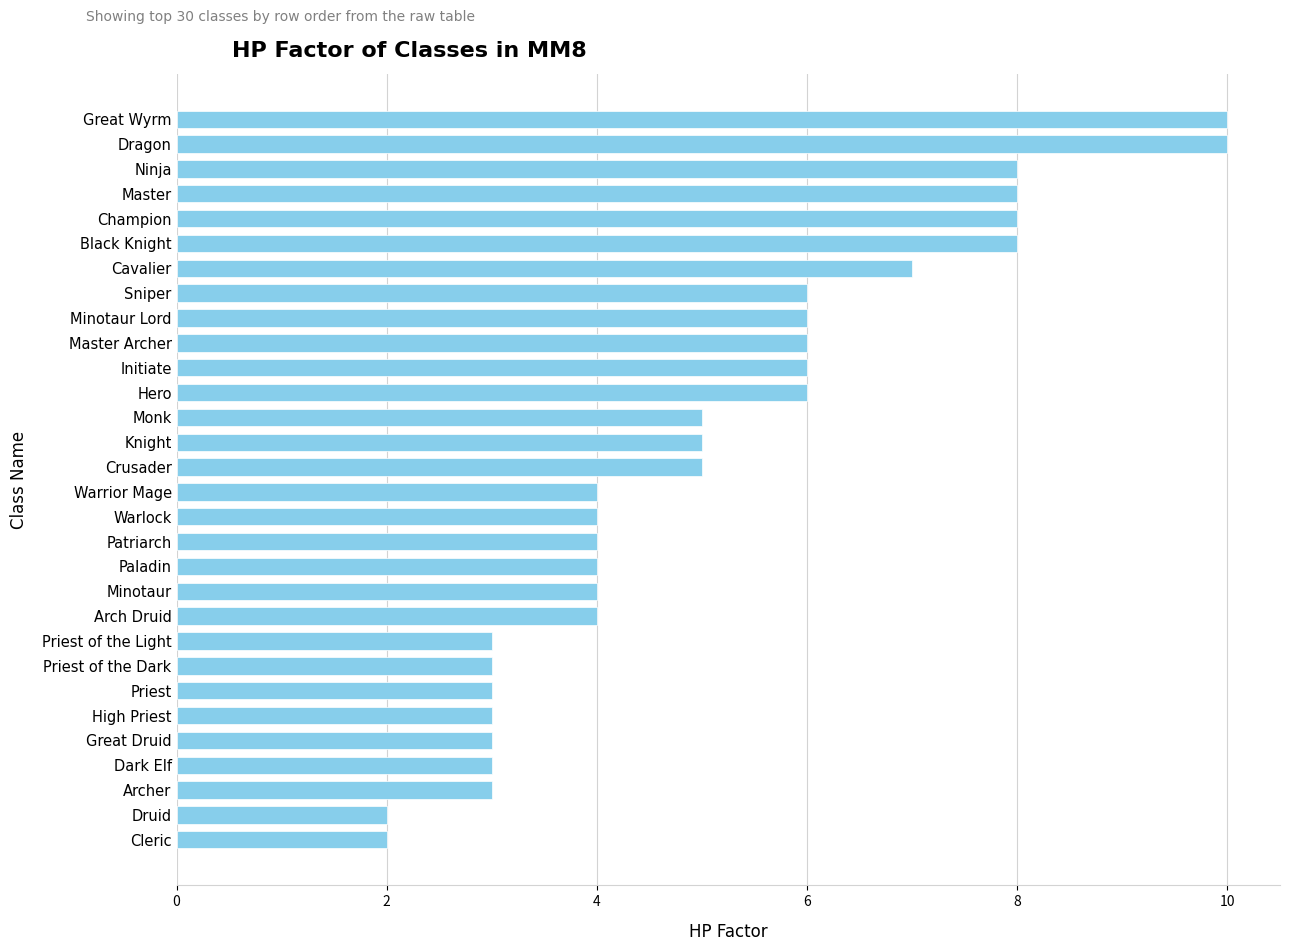

Count the number of categories in the chart.

30